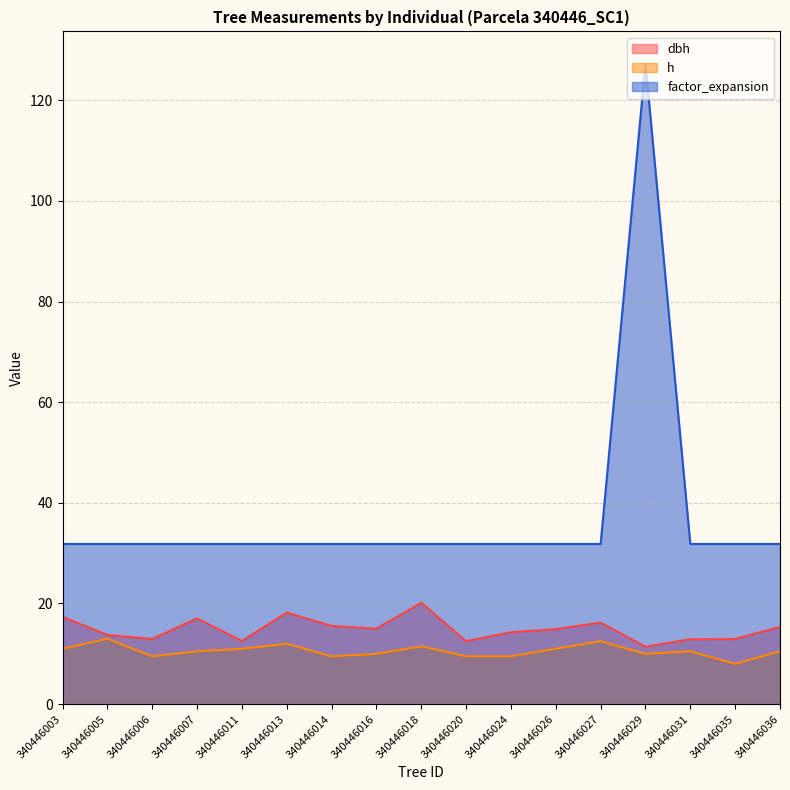

Where is the first local maximum for dbh?

340446007